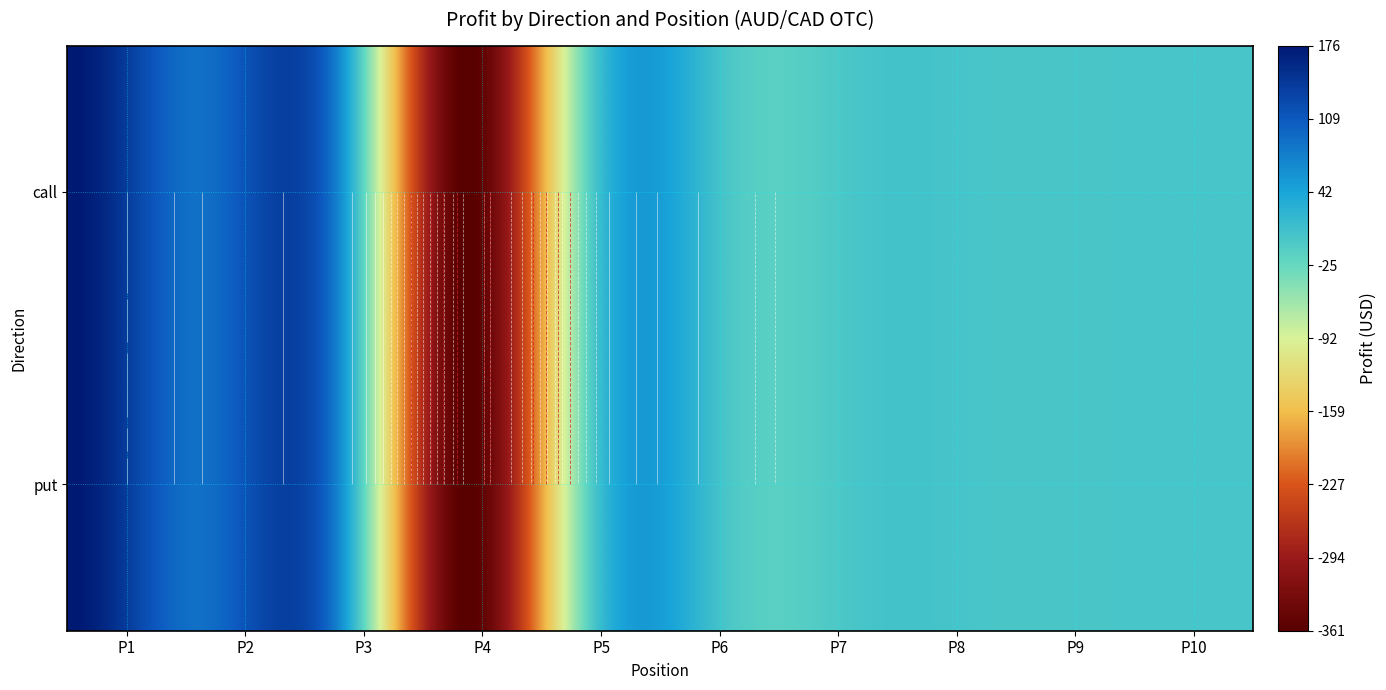

What is the greatest value displayed?

176.1